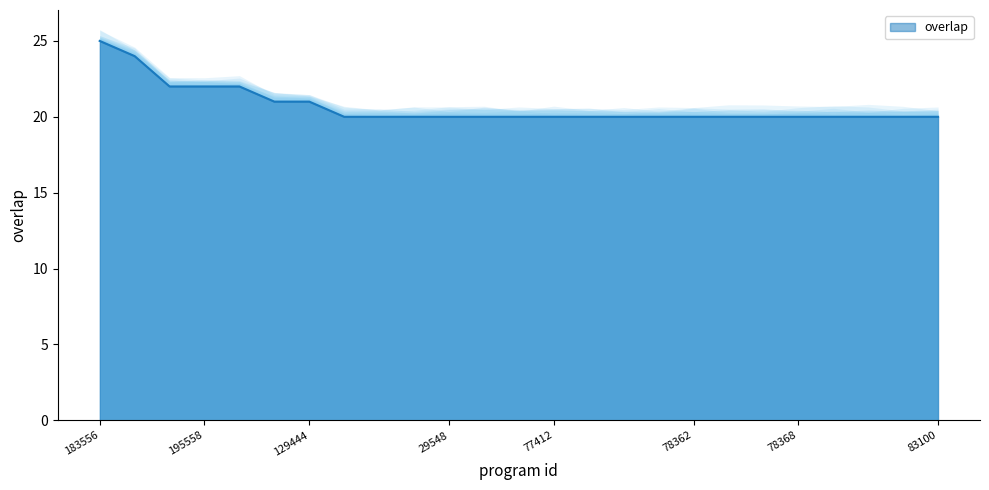

The chart shows a value of 20 at 77417. True or false?

True